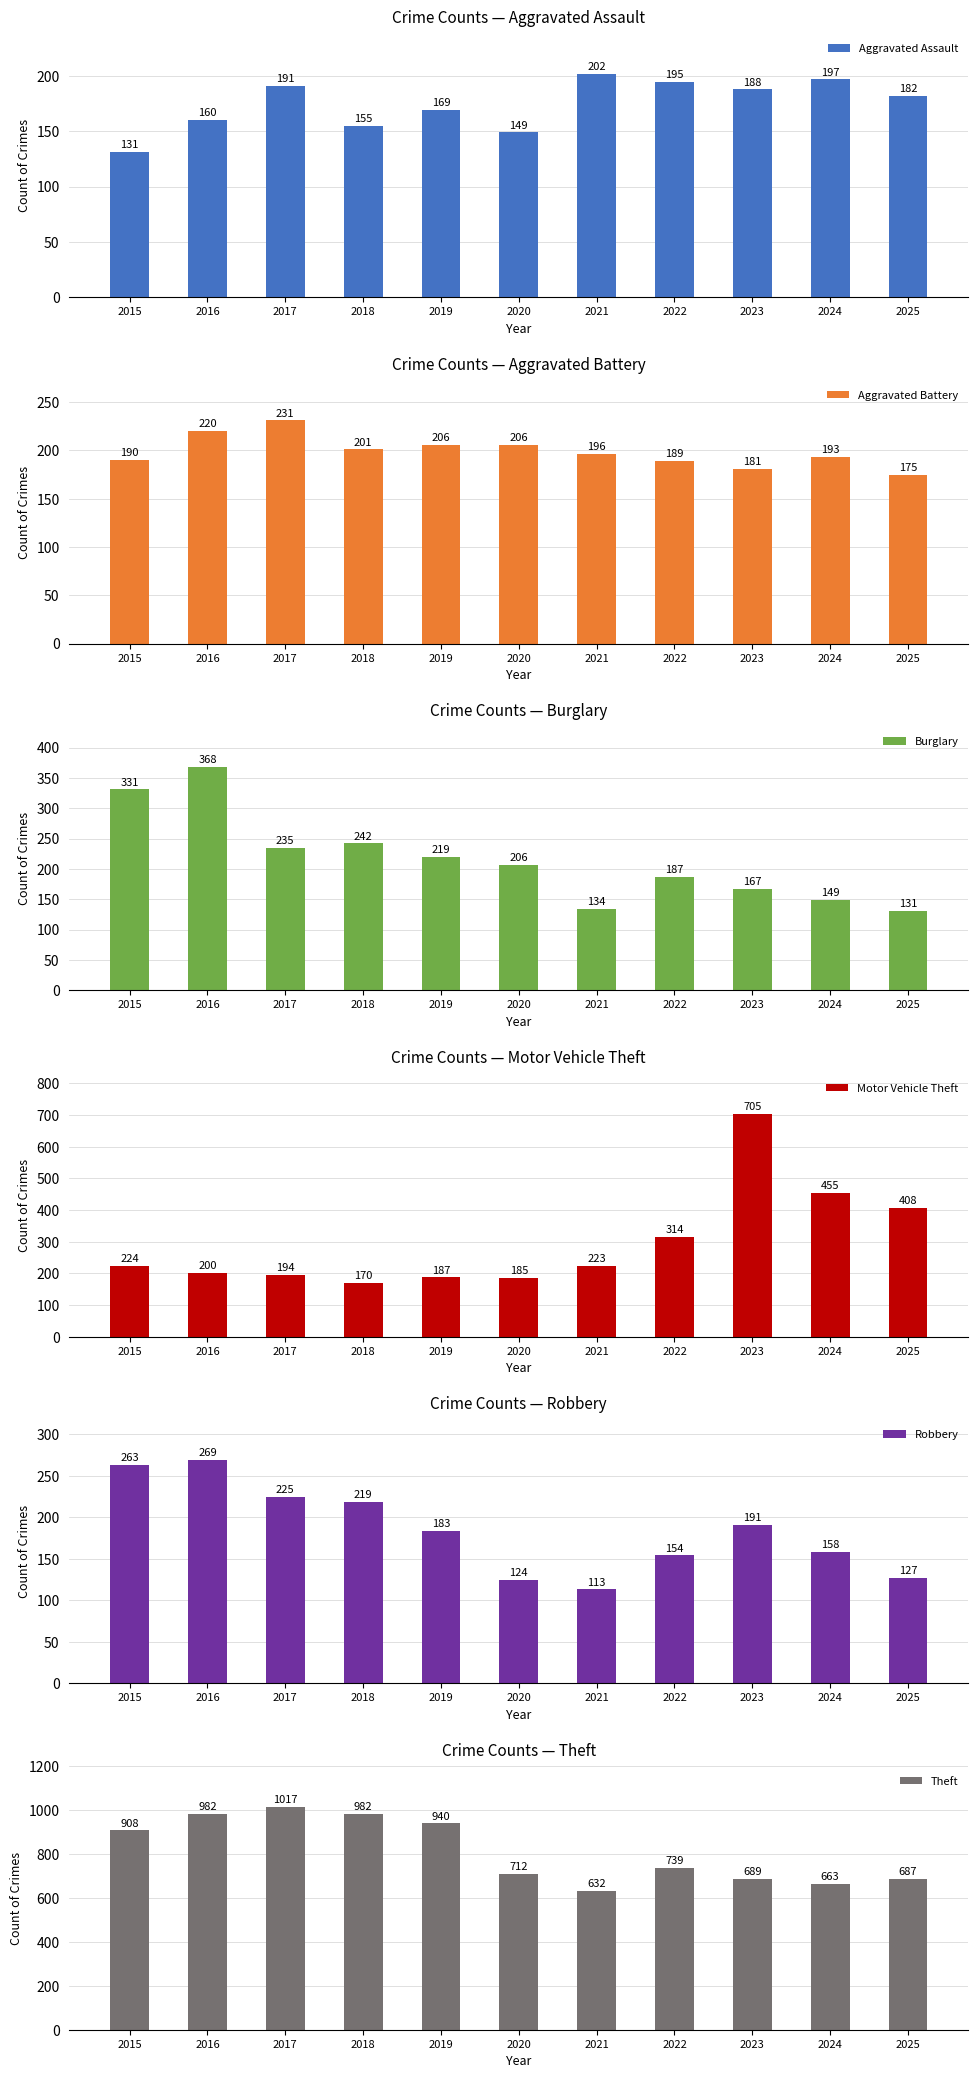

What is the sum of all Burglary values?

2369